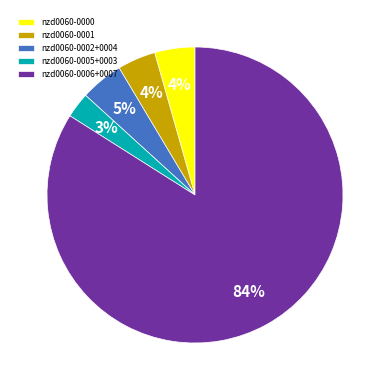

Is there any slice that represents more than half of the pie?

Yes